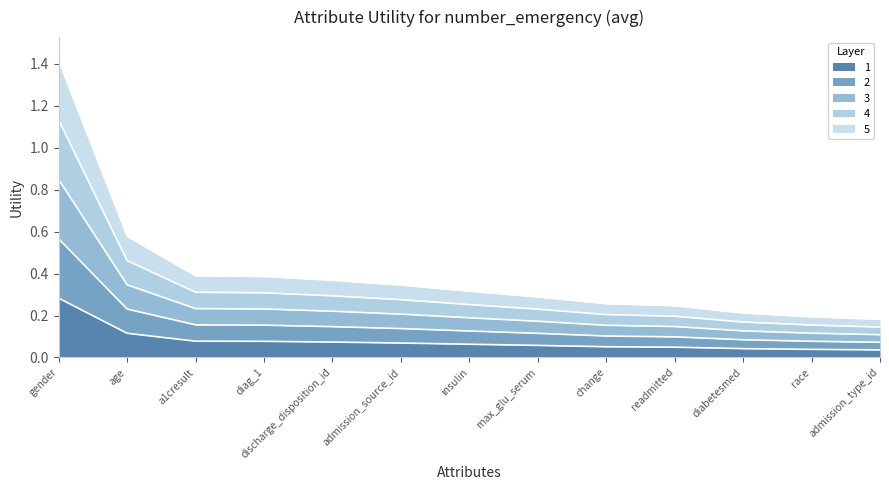

Rank the categories by value from highest to lowest.

gender, age, a1cresult, diag_1, discharge_disposition_id, admission_source_id, insulin, max_glu_serum, change, readmitted, diabetesmed, race, admission_type_id